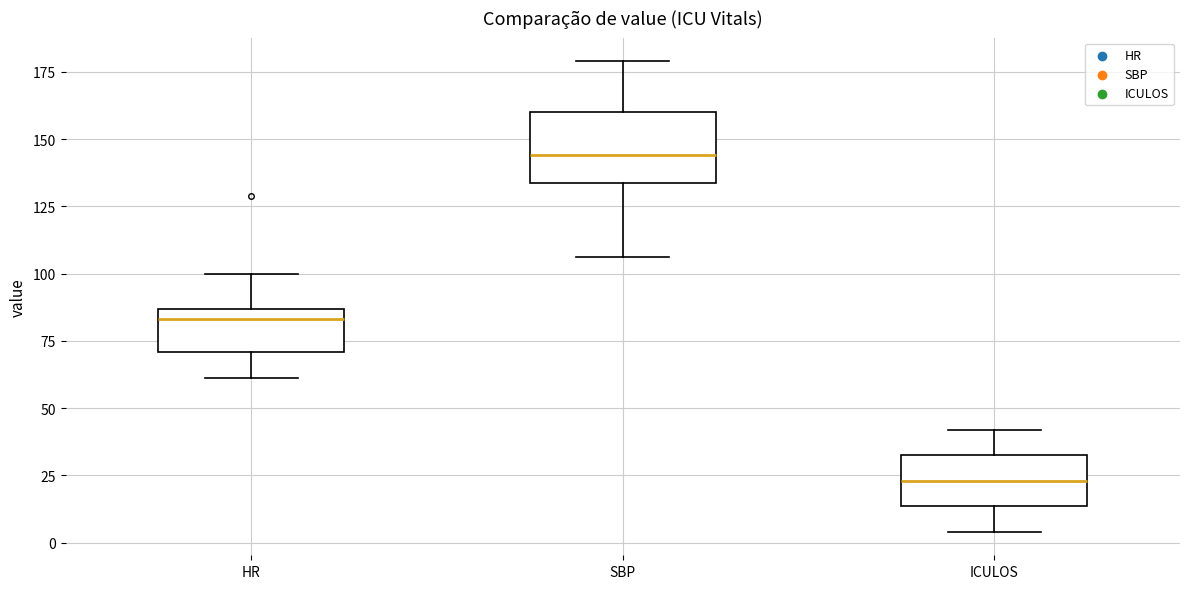

Which box is the tallest, from its lower edge to its upper edge?

SBP